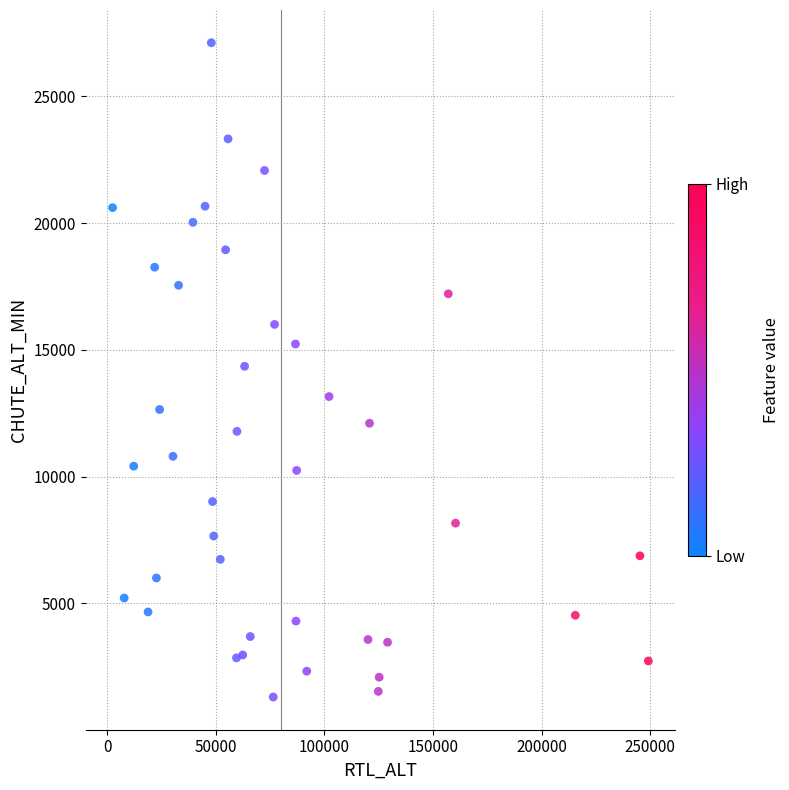

What is the range of Y values (max minus min)?

25814